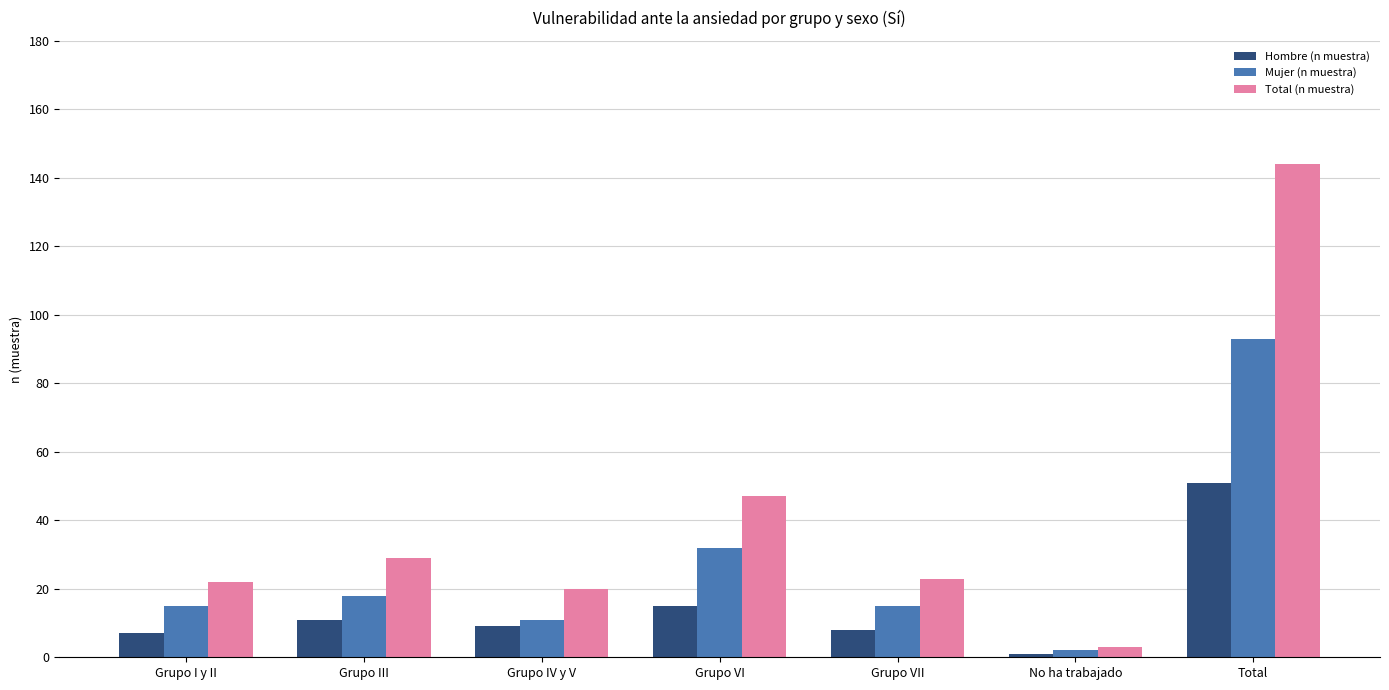

Where is Hombre (n muestra) nearest to the value 26?

Grupo VI